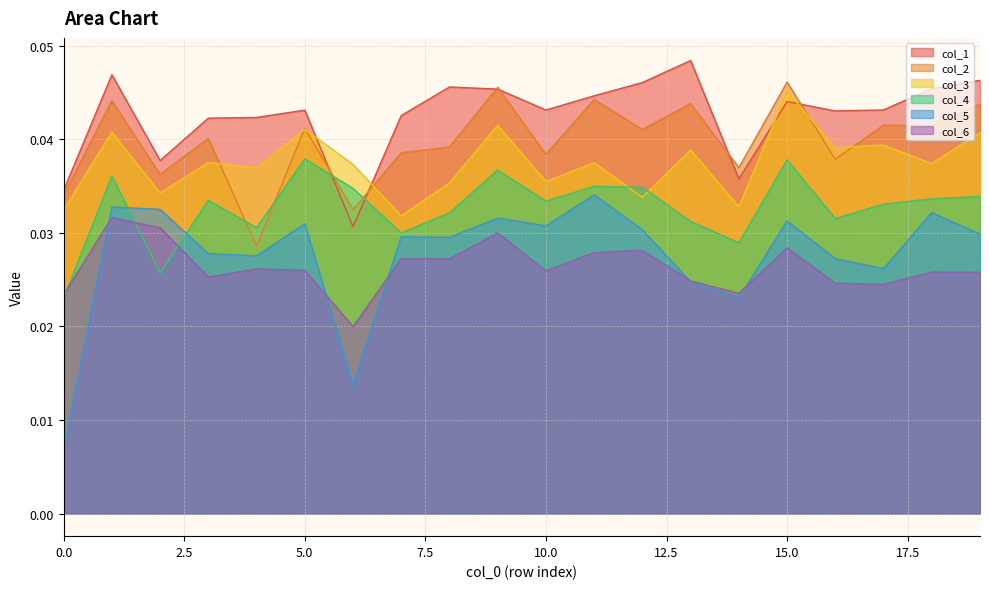

List the labels in order of col_4 value, largest first.

5, 15, 9, 1, 11, 12, 6, 19, 18, 3, 10, 17, 8, 16, 13, 4, 7, 14, 2, 0